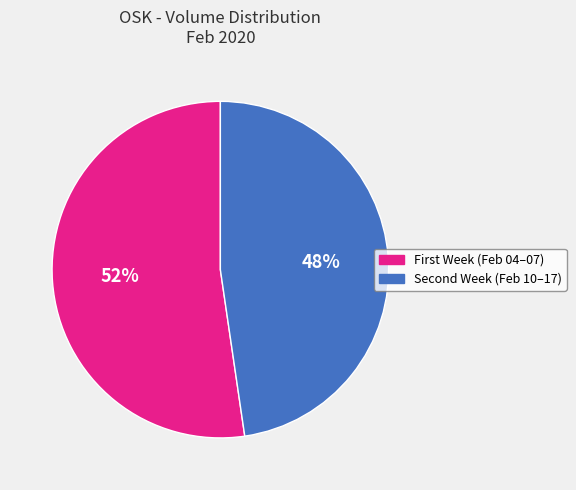

Rank the categories by value from highest to lowest.

First Week (Feb 04–07), Second Week (Feb 10–17)